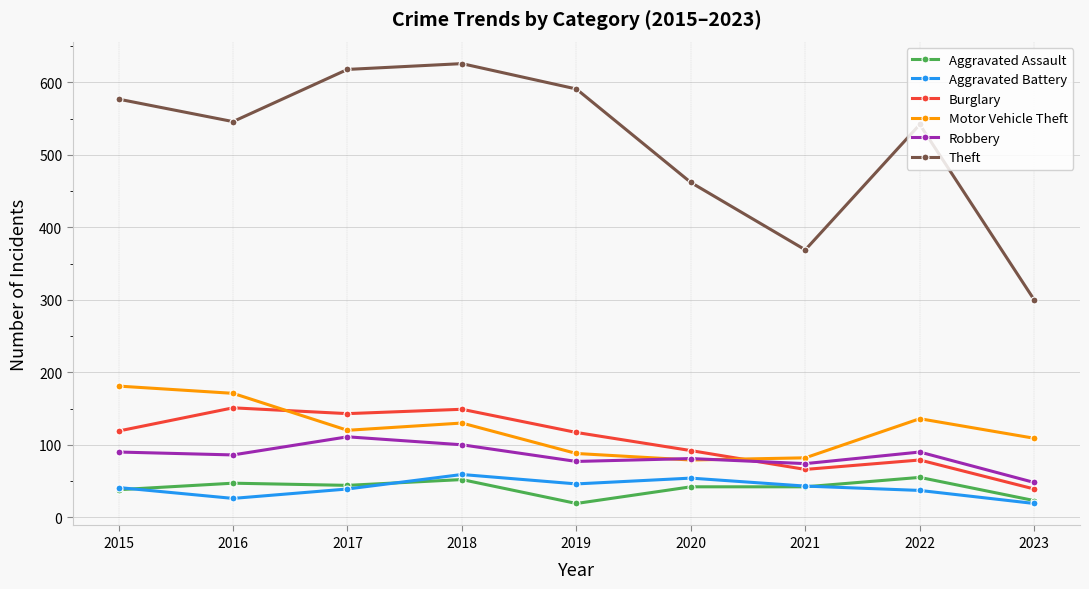

The value of Motor Vehicle Theft at 2021 is 82. True or false?

True